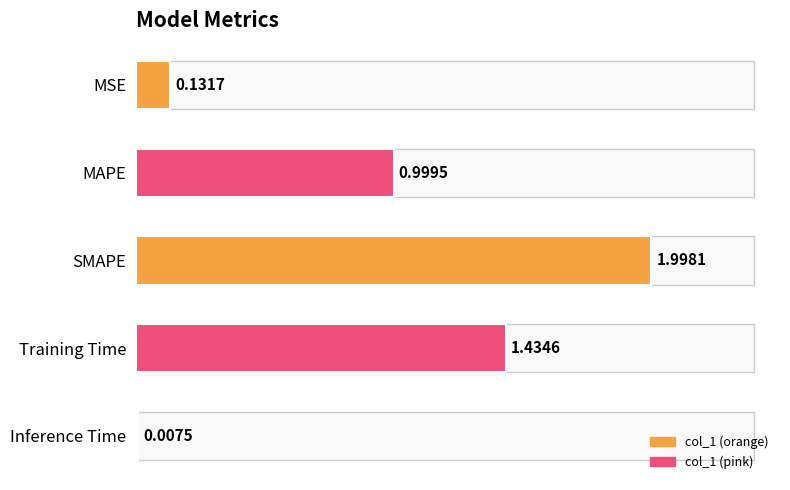

Where is the data nearest to the value 1?

MAPE